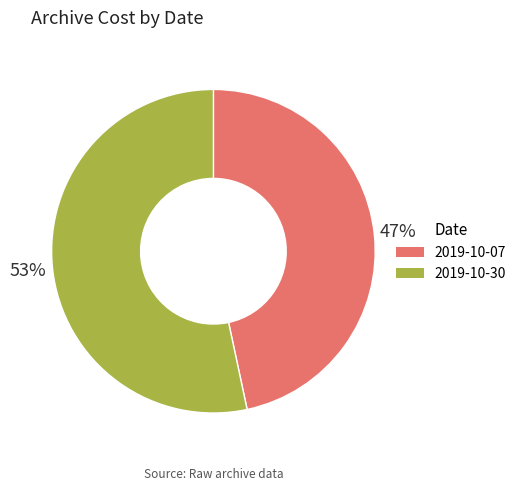

Approximately how many times larger is the value at 2019-10-30 compared to 2019-10-07?

1.1